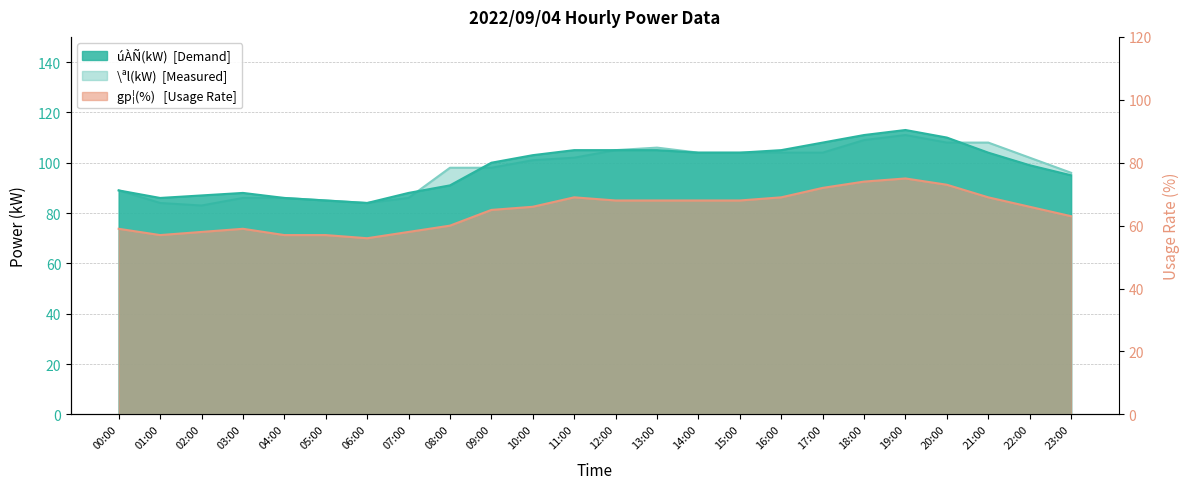

What is the label of the 21st point from the left?

20:00